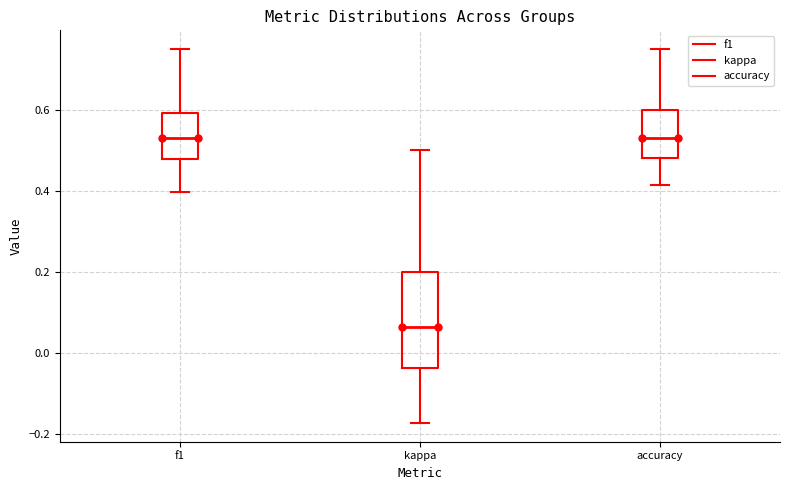

Reading left to right, transcribe this box plot: for each box, give where its median line is, the range the box spans, and where its two whiskers end, as read against the y-axis. The values are not printed on the chart, so give them approximately, as read against the axis.

f1: median 0.54, box 0.48 to 0.60, whiskers 0.40 to 0.74
kappa: median 0.06, box -0.04 to 0.20, whiskers -0.18 to 0.50
accuracy: median 0.54, box 0.48 to 0.60, whiskers 0.42 to 0.76